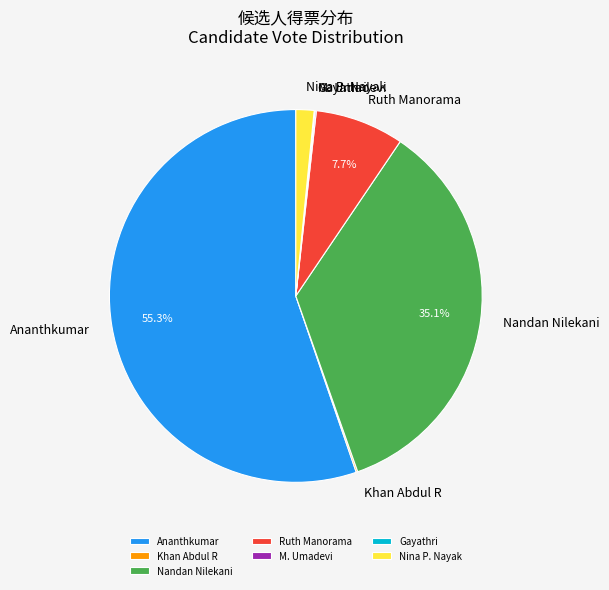

To the nearest percent, what is the average slice percentage?

14%